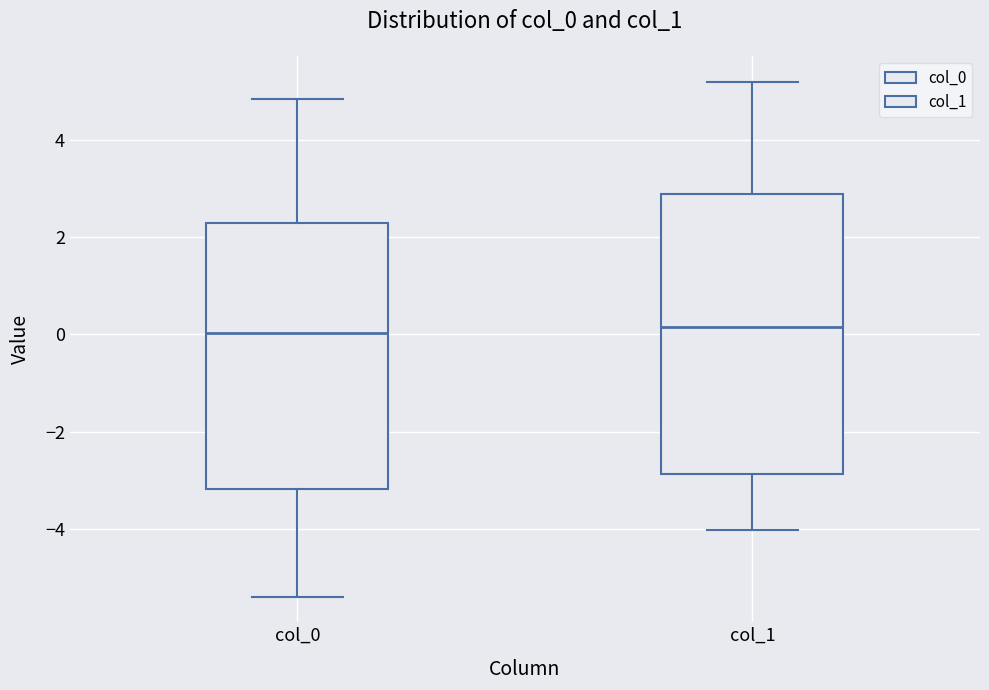

Comparing the boxes themselves (not the whiskers), which one is the tallest?

col_1